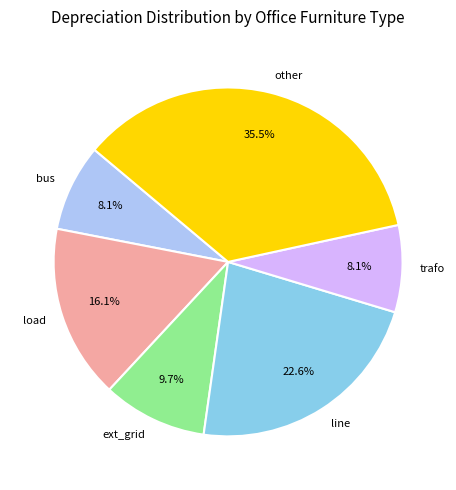

What percentage is NOT represented by trafo?

91.9%